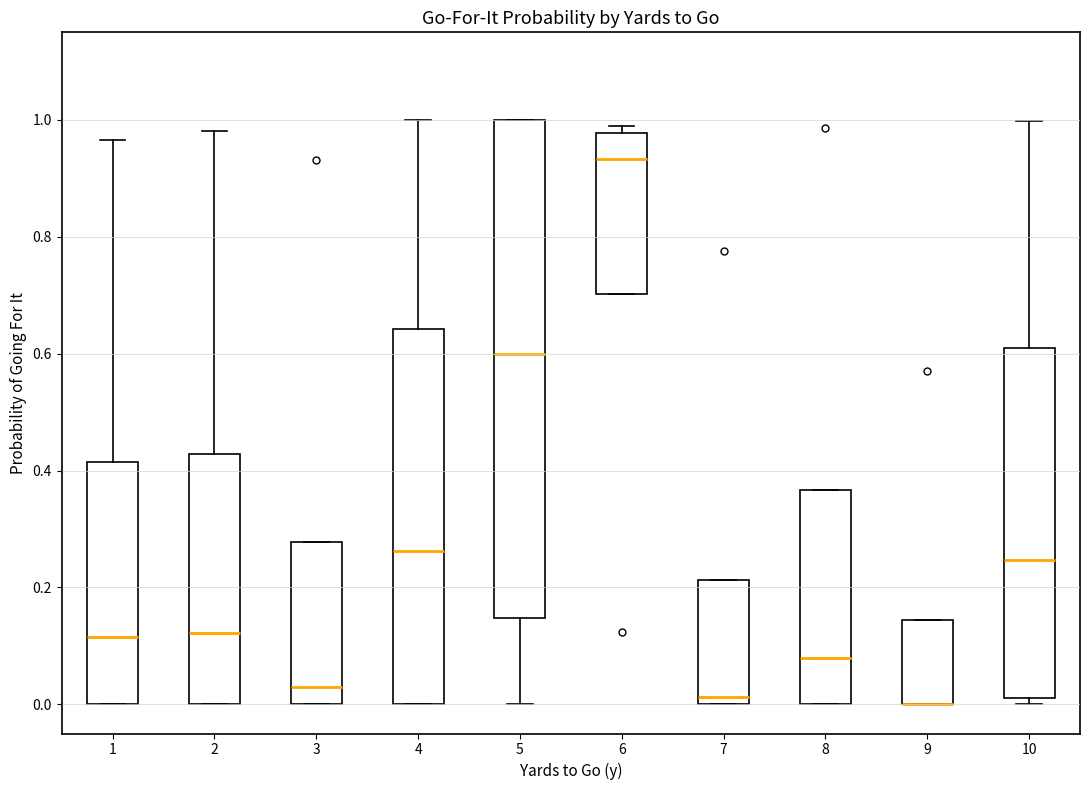

Where is the lower edge of the box at x = 8 on the y-axis? The values are not printed on the chart, so give them approximately, as read against the axis.

0.00